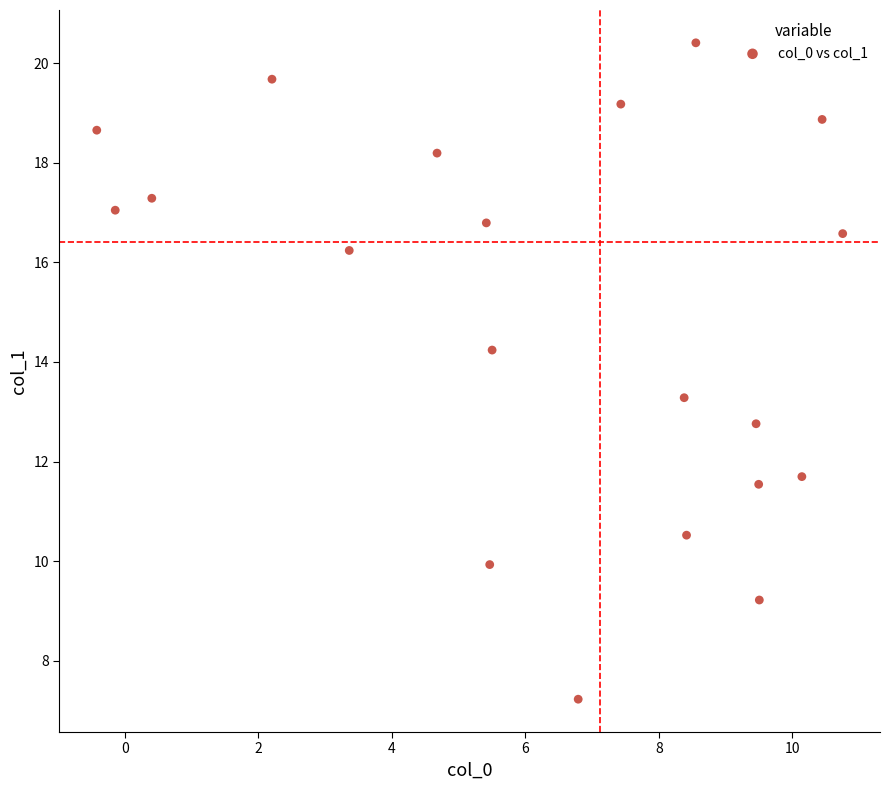

What is the range of Y values (max minus min)?

13.2